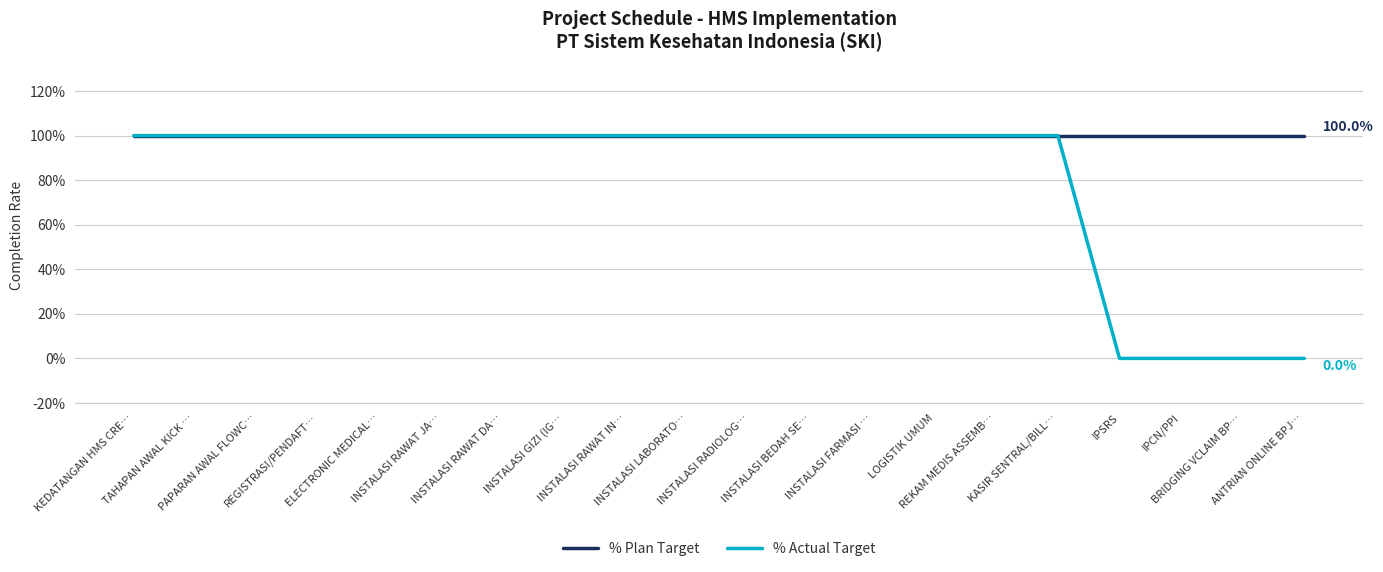

List the series in order of their overall mean, lowest first.

% Actual Target, % Plan Target